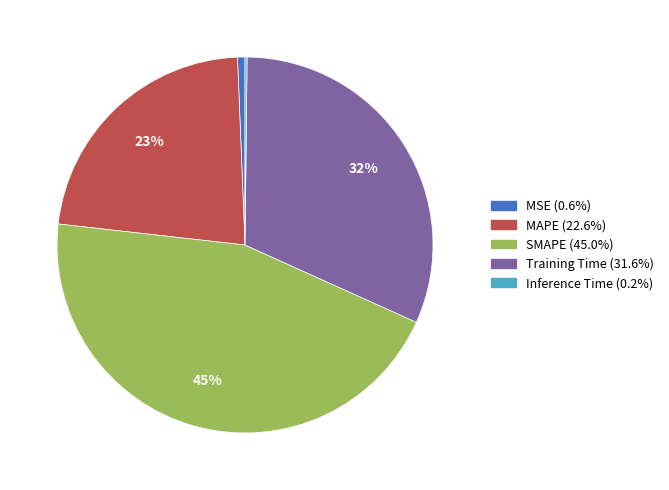

To the nearest percent, what is the difference between the largest and smallest slice percentages?

45%